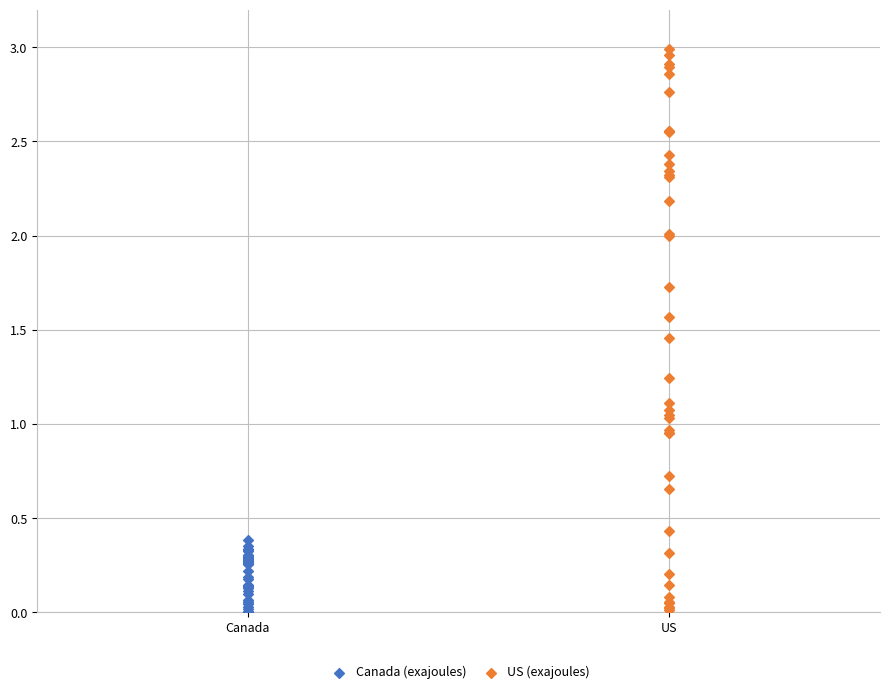

Which series reaches the maximum Y coordinate?

US (exajoules)